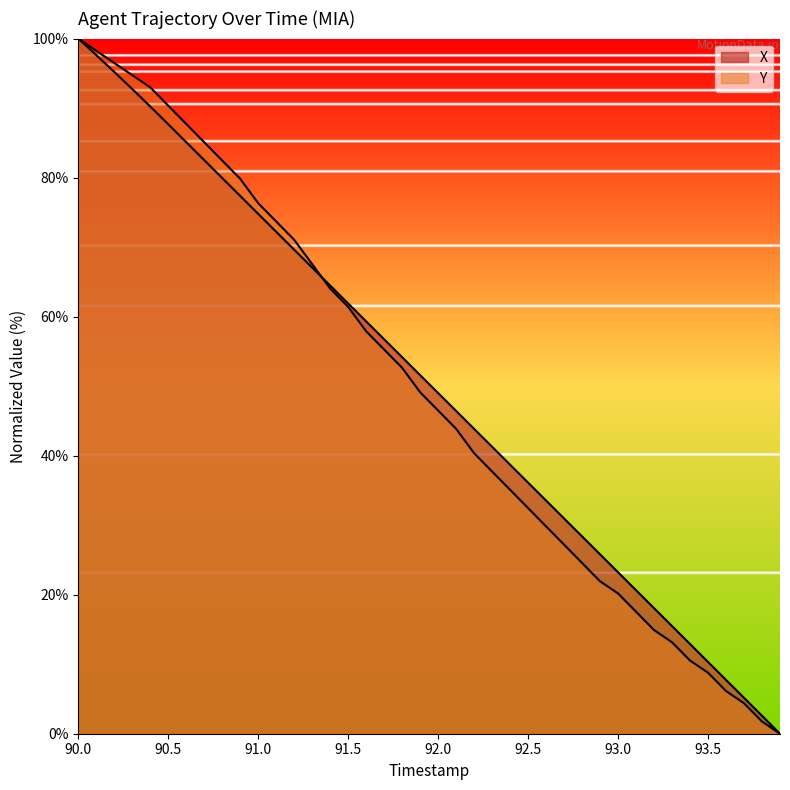

Reading right to left, list all the values displayed in this chart.

X: 0.0	2.6	5.2	7.7	10.3	12.9	15.5	18.1	20.6	23.2	25.8	28.4	31.0	33.5	36.1	38.7	41.3	43.8	46.4	49.0	51.6	54.2	56.7	59.3	61.9	64.5	67.1	69.6	72.2	74.8	77.4	79.9	82.5	85.1	87.7	90.2	92.7	95.2	97.6	100.0
Y: 0.0	1.8	4.4	6.1	8.8	10.5	13.2	14.9	17.5	20.2	21.9	24.6	27.2	29.8	32.5	35.1	37.7	40.4	43.9	46.5	49.1	52.6	55.3	57.9	61.4	64.0	67.5	71.1	73.7	76.3	79.8	82.5	85.1	87.7	90.4	93.0	94.7	96.5	98.2	100.0